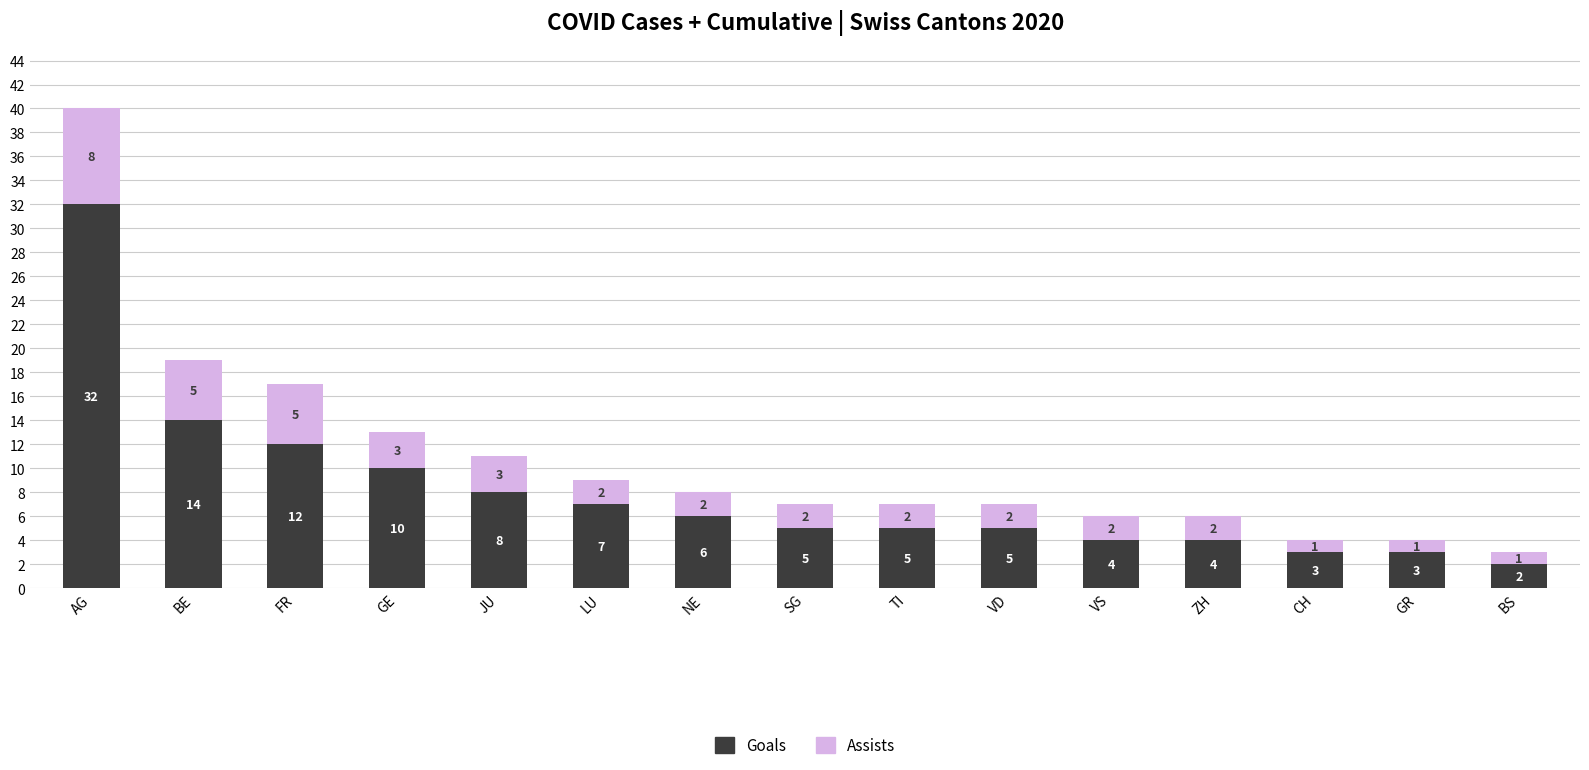

What is the average value of the Goals series?

8